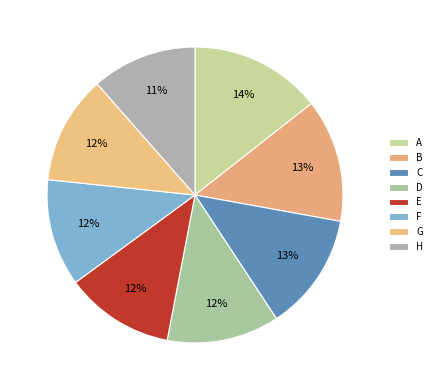

To the nearest percent, what is the difference between the largest and smallest slice percentages?

3%